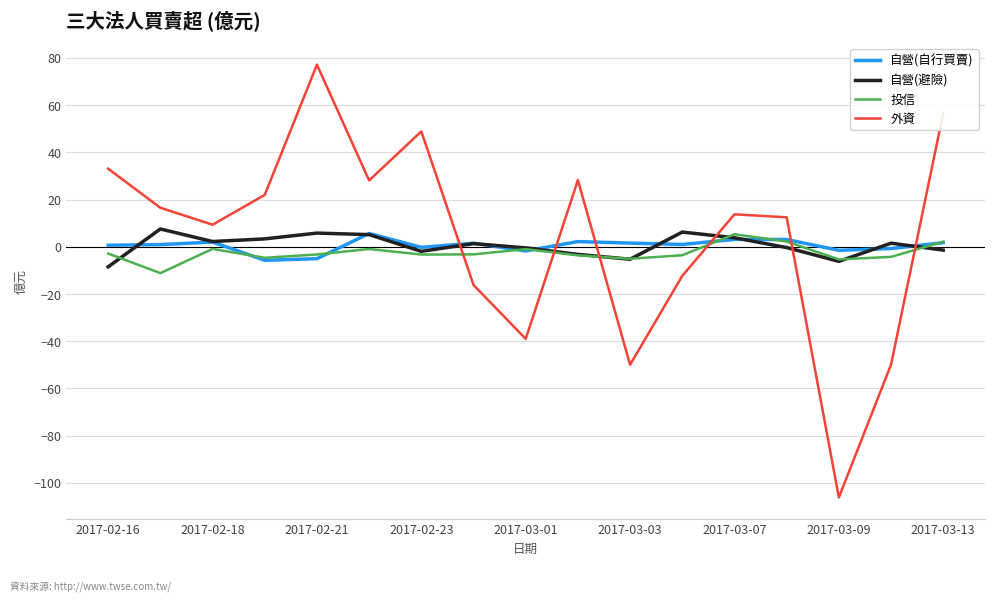

After their last crossing, which series has the higher values: 自營(避險) or 外資?

外資